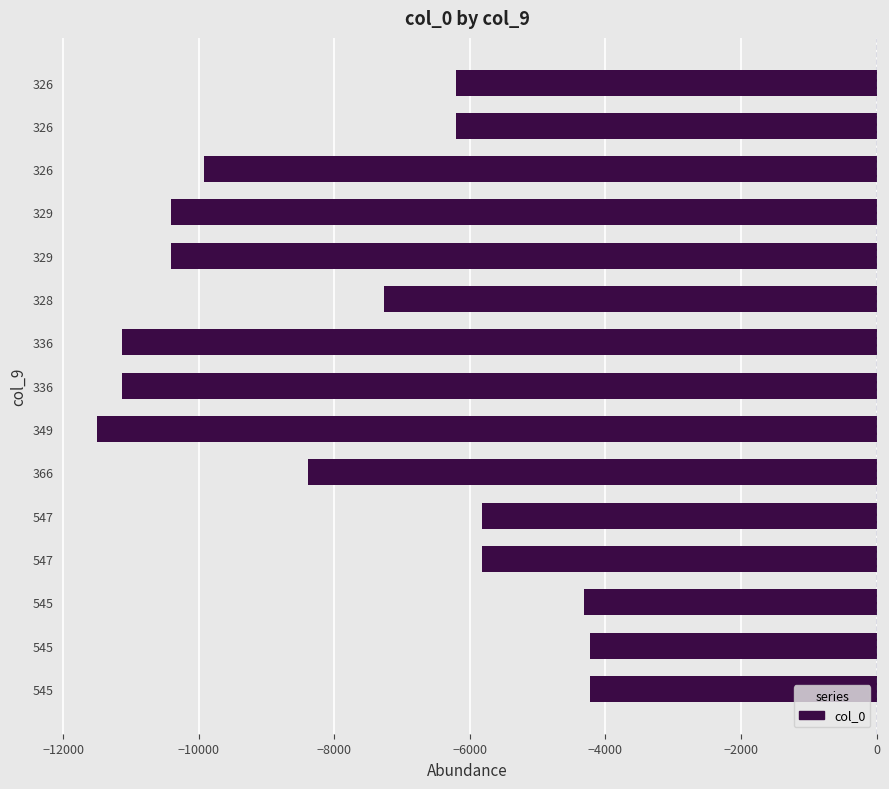

How many values are below -7276?

7